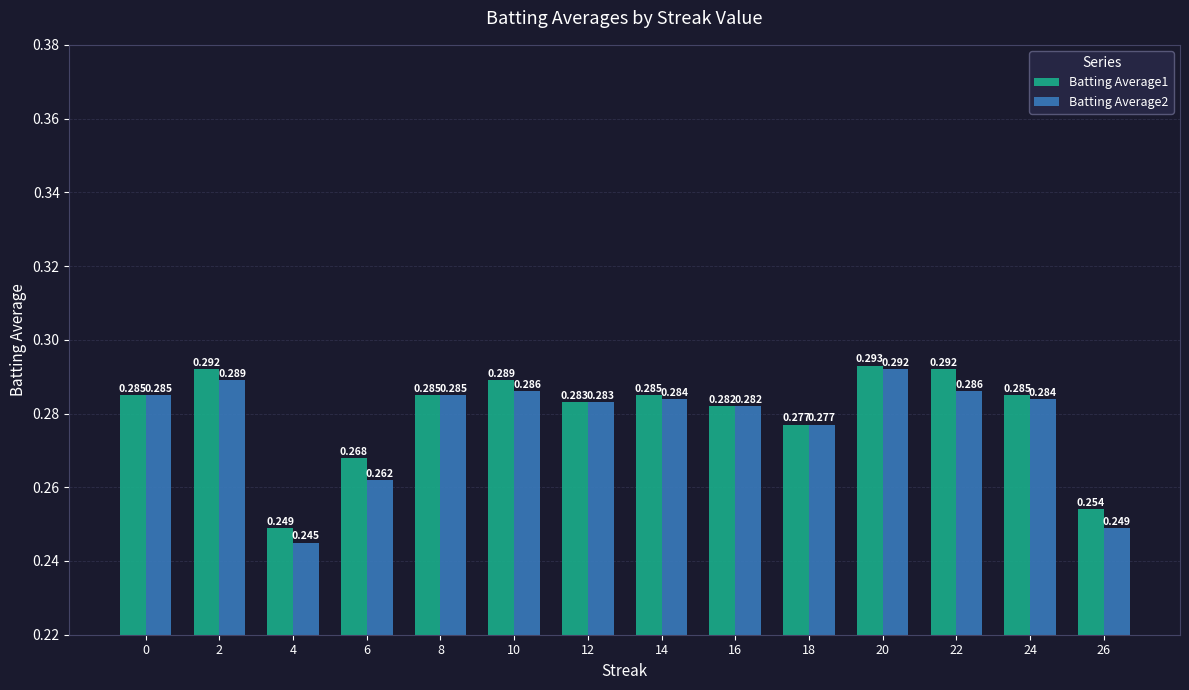

Is the value of Batting Average1 at 14 greater than the value of Batting Average2 at 24?

Yes